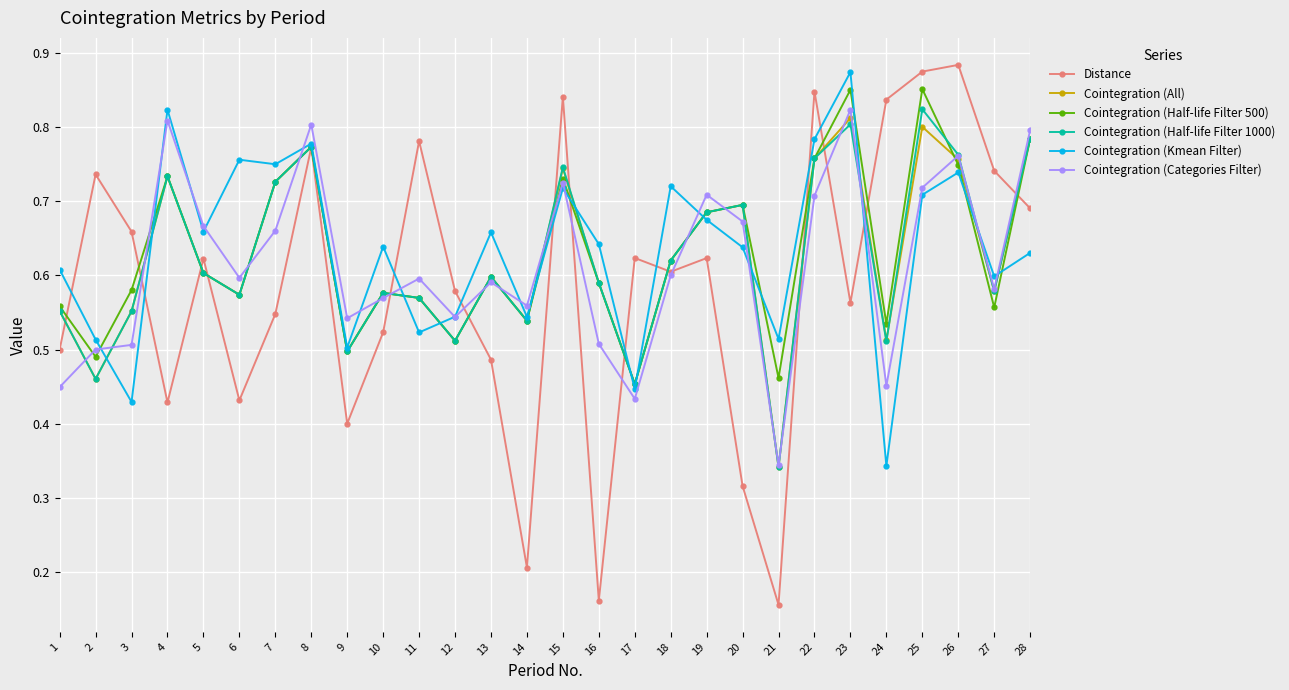

The value of Distance at 13 is 0.2. True or false?

False